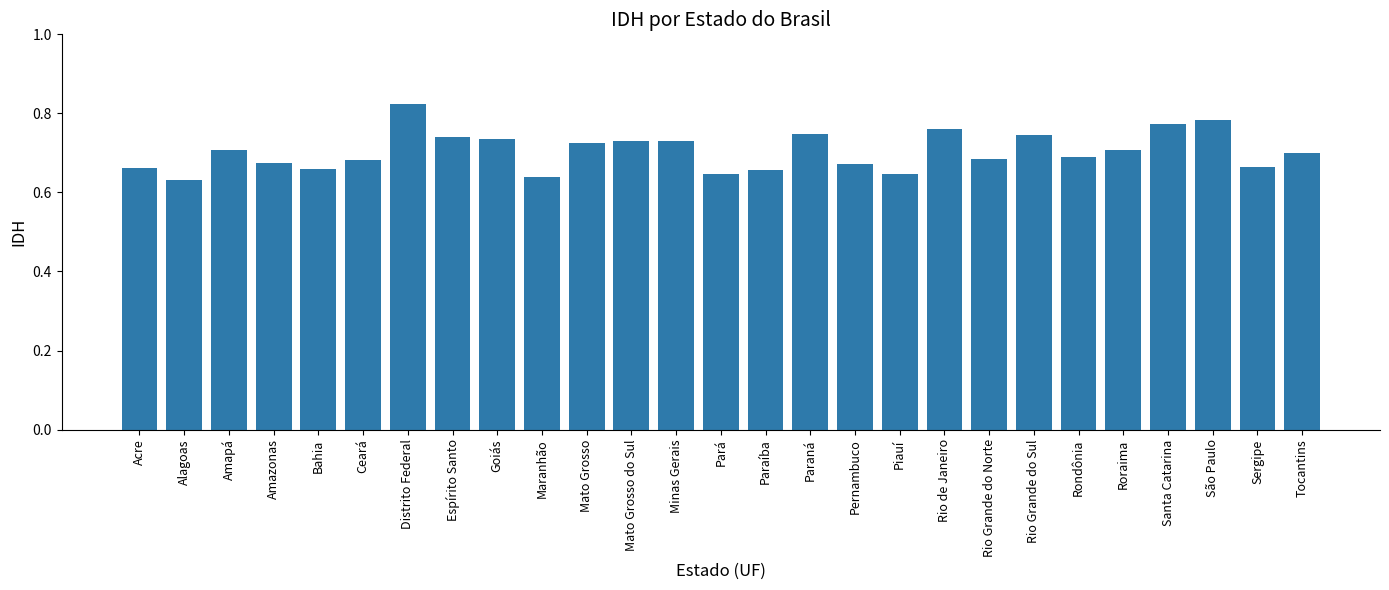

True or false: the data shows 0.7 at Minas Gerais.

True